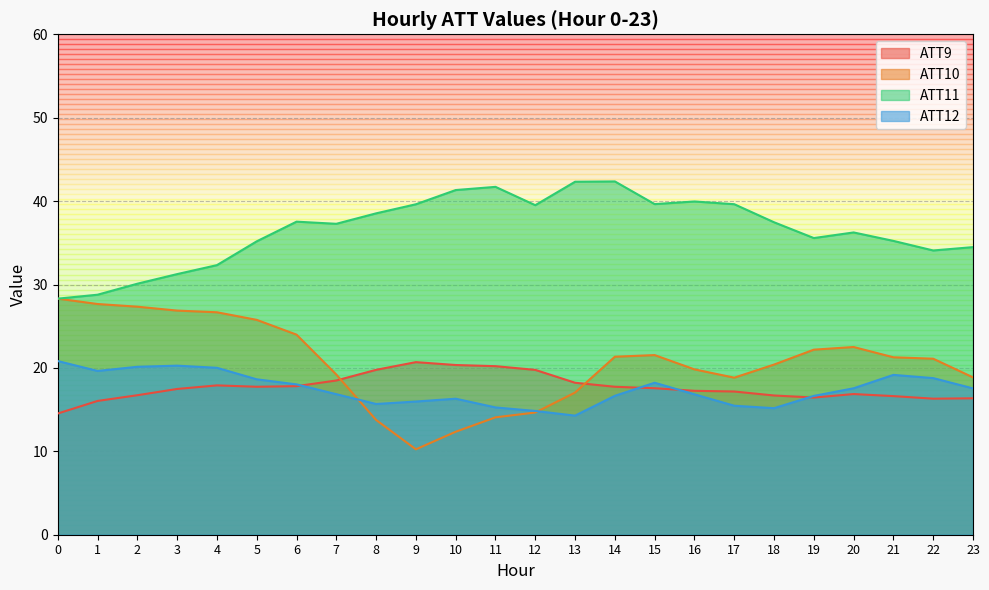

List the series in order of their peak value, lowest first.

ATT9, ATT12, ATT10, ATT11